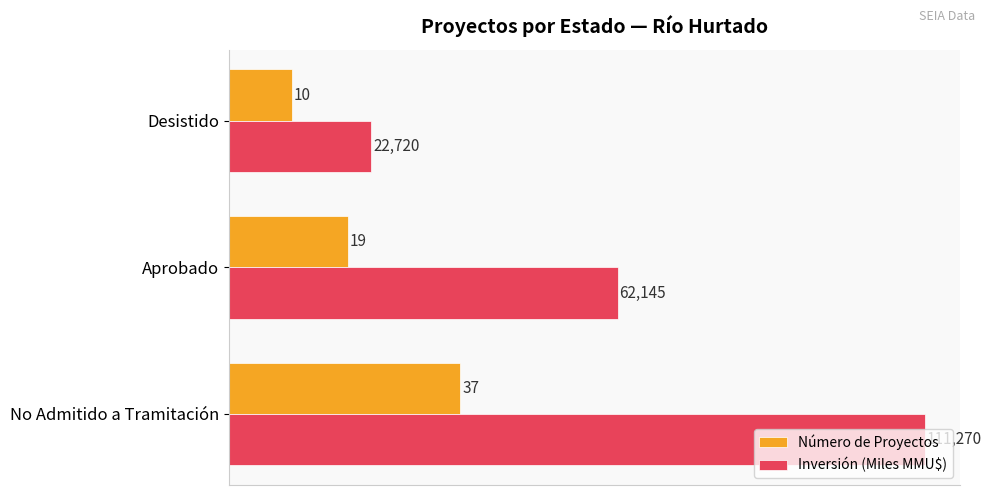

The Inversión (Miles MMU$) series shows 165.3 at No Admitido a Tramitación. True or false?

False